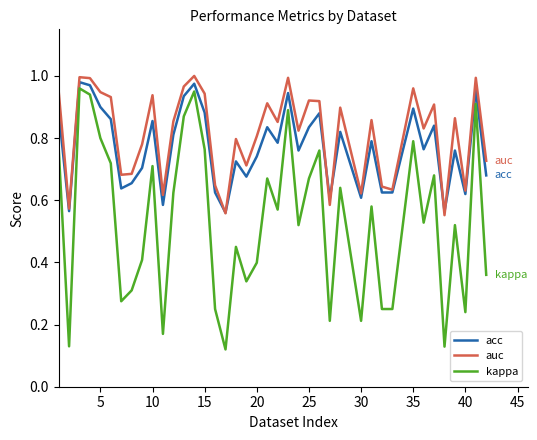

Which series has the largest range (max minus min)?

kappa